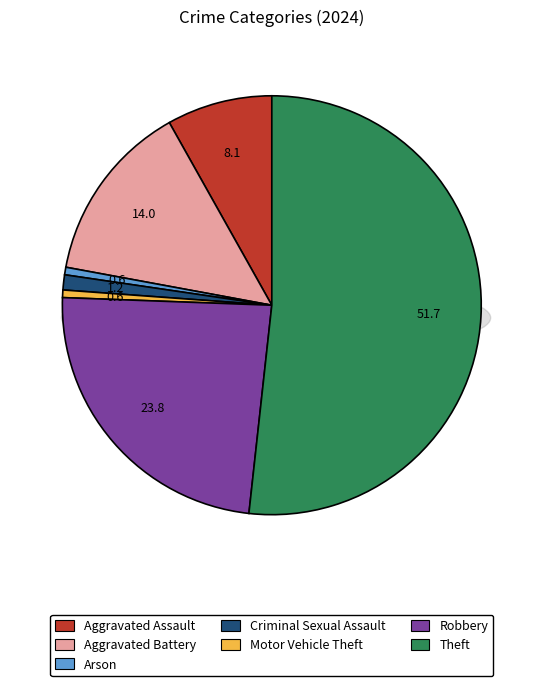

What is the total percentage of Criminal Sexual Assault and Arson?

1.7%